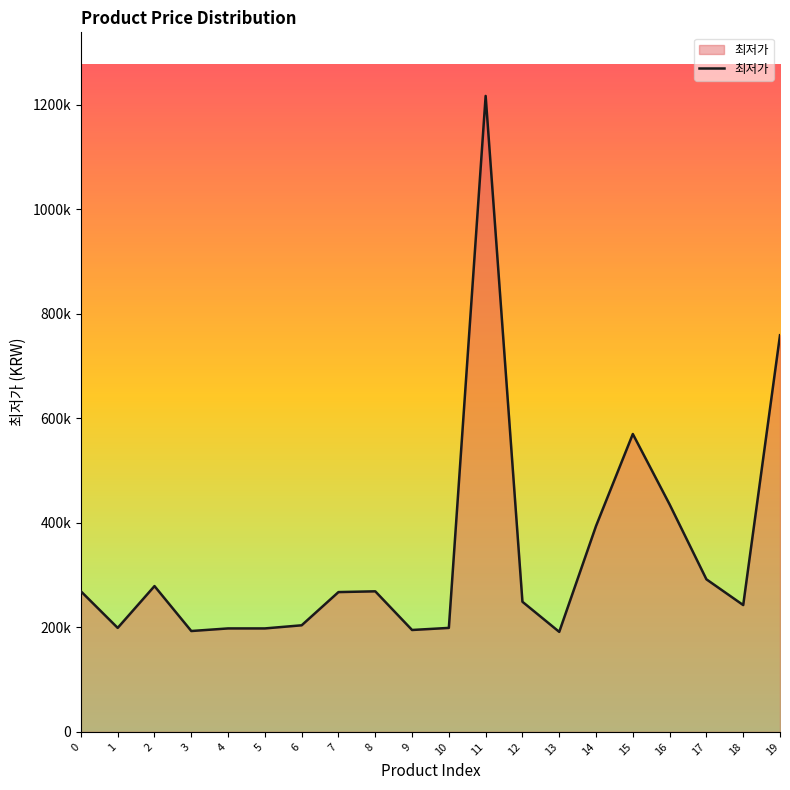

Is it true that the value at 8 is 145027?

False